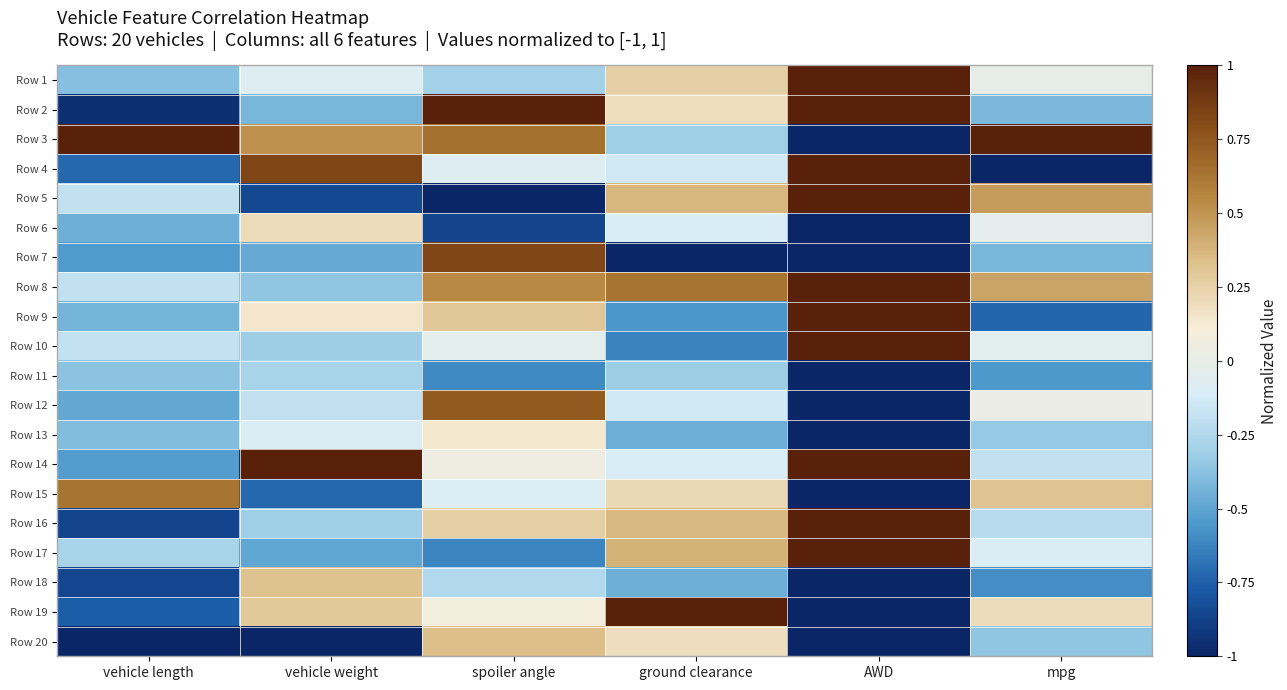

Reading left to right, extract all data points from this chart.

Row 1: vehicle length=-0.4	vehicle weight=-0.1	spoiler angle=-0.3	ground clearance=0.3	AWD=1.0	mpg=-0.0
Row 2: vehicle length=-1.0	vehicle weight=-0.4	spoiler angle=1.0	ground clearance=0.2	AWD=1.0	mpg=-0.4
Row 3: vehicle length=1.0	vehicle weight=0.5	spoiler angle=0.6	ground clearance=-0.3	AWD=-1.0	mpg=1.0
Row 4: vehicle length=-0.7	vehicle weight=0.8	spoiler angle=-0.1	ground clearance=-0.1	AWD=1.0	mpg=-1.0
Row 5: vehicle length=-0.2	vehicle weight=-0.8	spoiler angle=-1.0	ground clearance=0.4	AWD=1.0	mpg=0.5
Row 6: vehicle length=-0.5	vehicle weight=0.2	spoiler angle=-0.9	ground clearance=-0.1	AWD=-1.0	mpg=-0.0
Row 7: vehicle length=-0.5	vehicle weight=-0.5	spoiler angle=0.8	ground clearance=-1.0	AWD=-1.0	mpg=-0.4
Row 8: vehicle length=-0.2	vehicle weight=-0.4	spoiler angle=0.5	ground clearance=0.6	AWD=1.0	mpg=0.4
Row 9: vehicle length=-0.4	vehicle weight=0.1	spoiler angle=0.3	ground clearance=-0.6	AWD=1.0	mpg=-0.7
Row 10: vehicle length=-0.2	vehicle weight=-0.3	spoiler angle=-0.0	ground clearance=-0.6	AWD=1.0	mpg=-0.0
Row 11: vehicle length=-0.4	vehicle weight=-0.3	spoiler angle=-0.6	ground clearance=-0.3	AWD=-1.0	mpg=-0.6
Row 12: vehicle length=-0.5	vehicle weight=-0.2	spoiler angle=0.7	ground clearance=-0.1	AWD=-1.0	mpg=0.0
Row 13: vehicle length=-0.4	vehicle weight=-0.1	spoiler angle=0.1	ground clearance=-0.5	AWD=-1.0	mpg=-0.3
Row 14: vehicle length=-0.5	vehicle weight=1.0	spoiler angle=0.0	ground clearance=-0.1	AWD=1.0	mpg=-0.2
Row 15: vehicle length=0.6	vehicle weight=-0.7	spoiler angle=-0.1	ground clearance=0.2	AWD=-1.0	mpg=0.3
Row 16: vehicle length=-0.9	vehicle weight=-0.3	spoiler angle=0.3	ground clearance=0.4	AWD=1.0	mpg=-0.2
Row 17: vehicle length=-0.3	vehicle weight=-0.5	spoiler angle=-0.6	ground clearance=0.4	AWD=1.0	mpg=-0.1
Row 18: vehicle length=-0.9	vehicle weight=0.3	spoiler angle=-0.2	ground clearance=-0.5	AWD=-1.0	mpg=-0.6
Row 19: vehicle length=-0.8	vehicle weight=0.3	spoiler angle=0.1	ground clearance=1.0	AWD=-1.0	mpg=0.2
Row 20: vehicle length=-1.0	vehicle weight=-1.0	spoiler angle=0.3	ground clearance=0.2	AWD=-1.0	mpg=-0.4